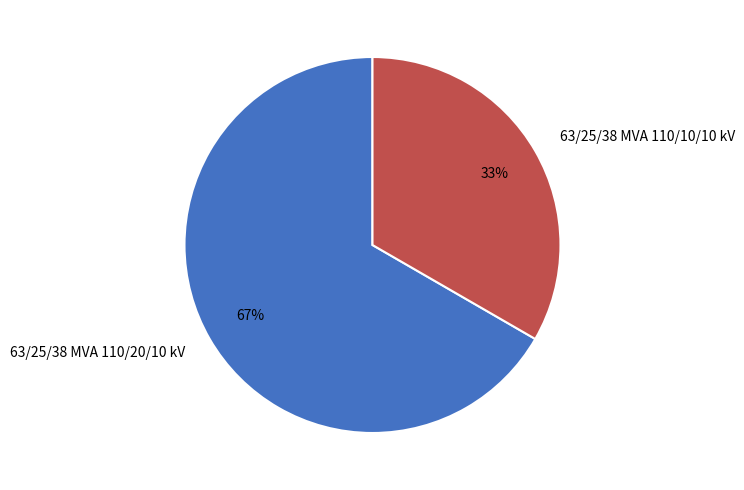

Do 63/25/38 MVA 110/10/10 kV and 63/25/38 MVA 110/20/10 kV together represent more than half of the pie?

Yes